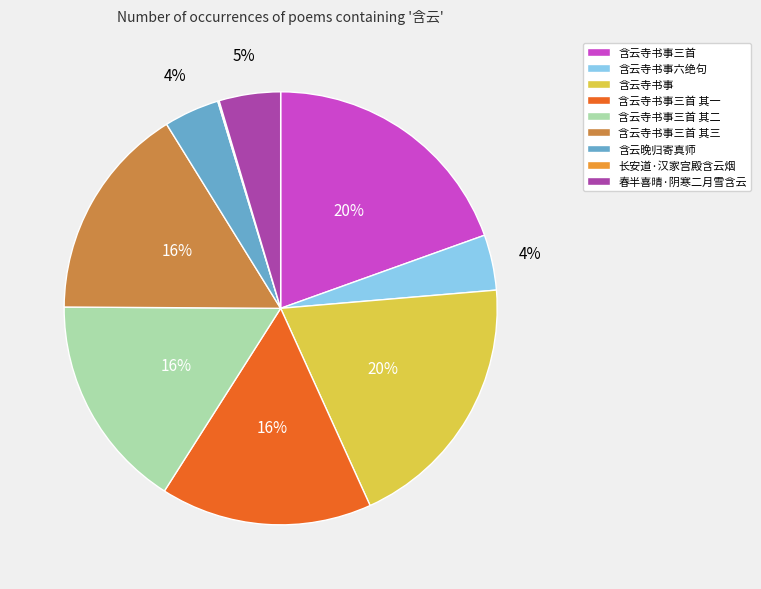

To the nearest percent, what is the average slice percentage?

11%